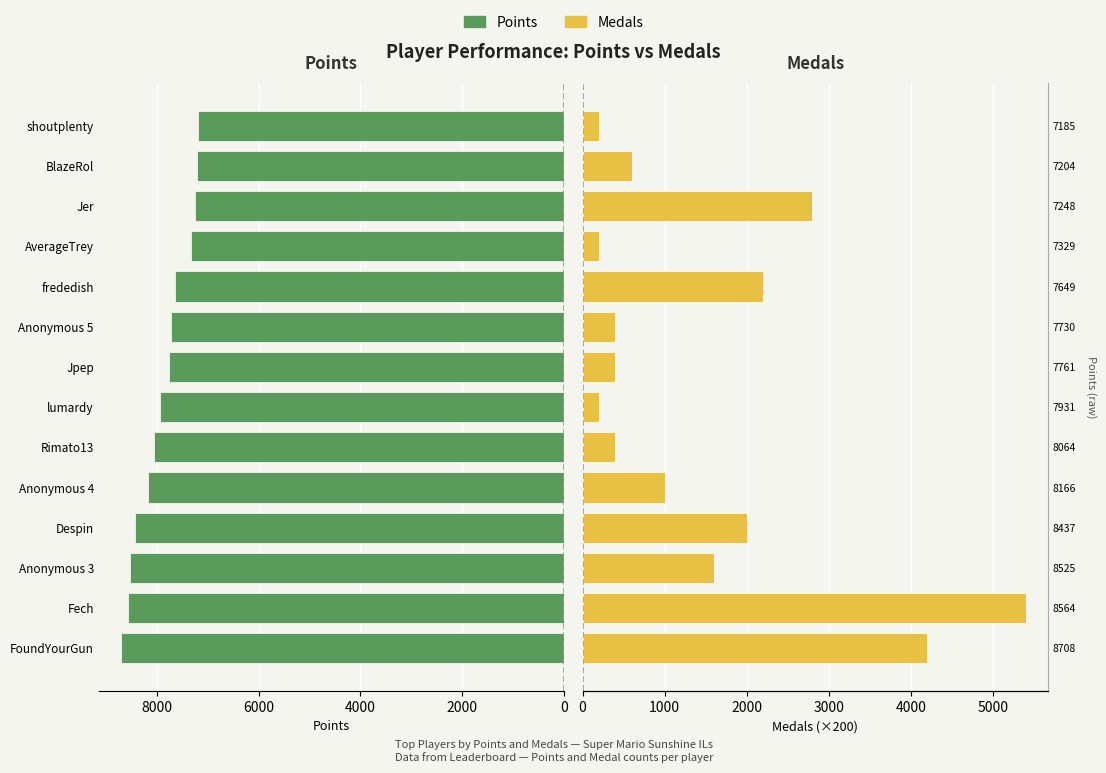

What is the average value of the Medals series?

1543